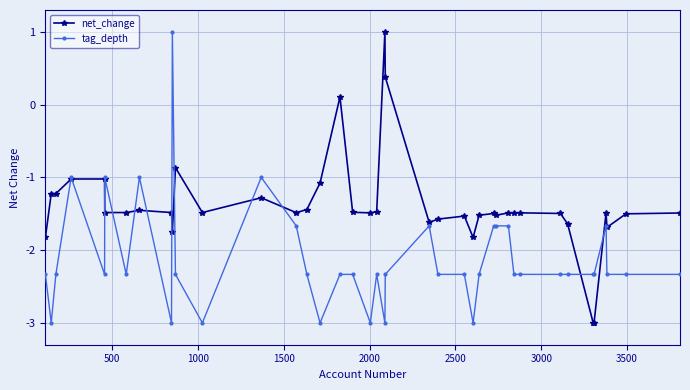

List the series in order of their overall mean, highest first.

net_change, tag_depth